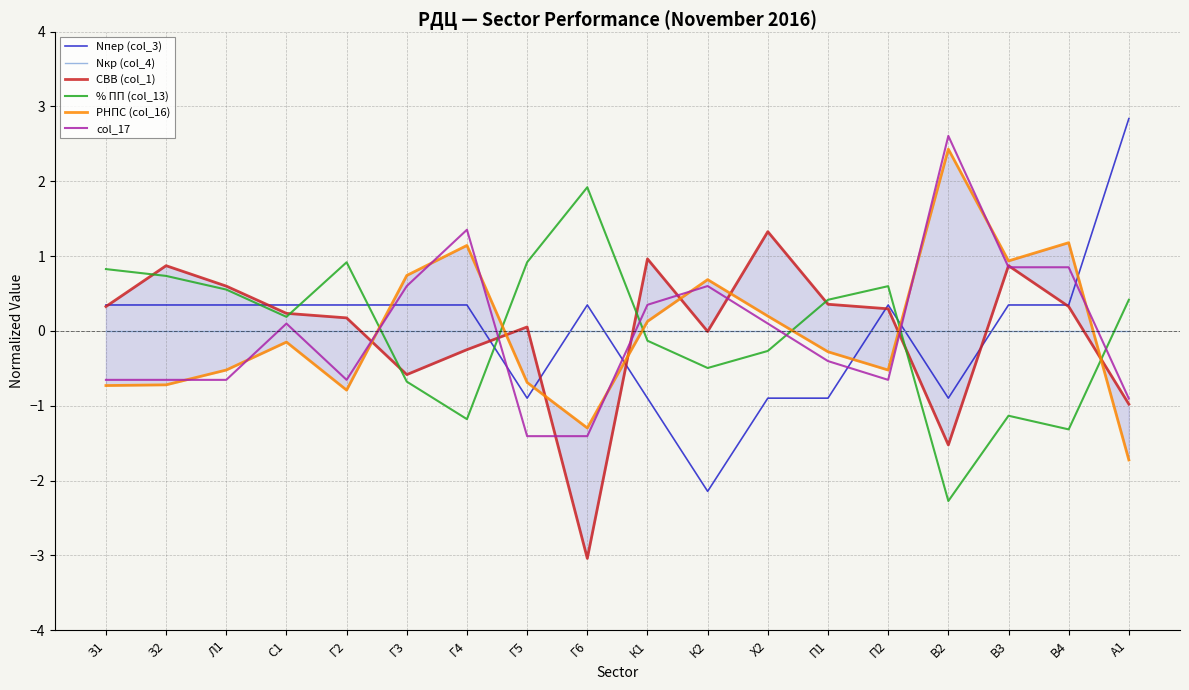

What is the difference between the second highest and minimum values in the % ПП (col_13) series?

3.2